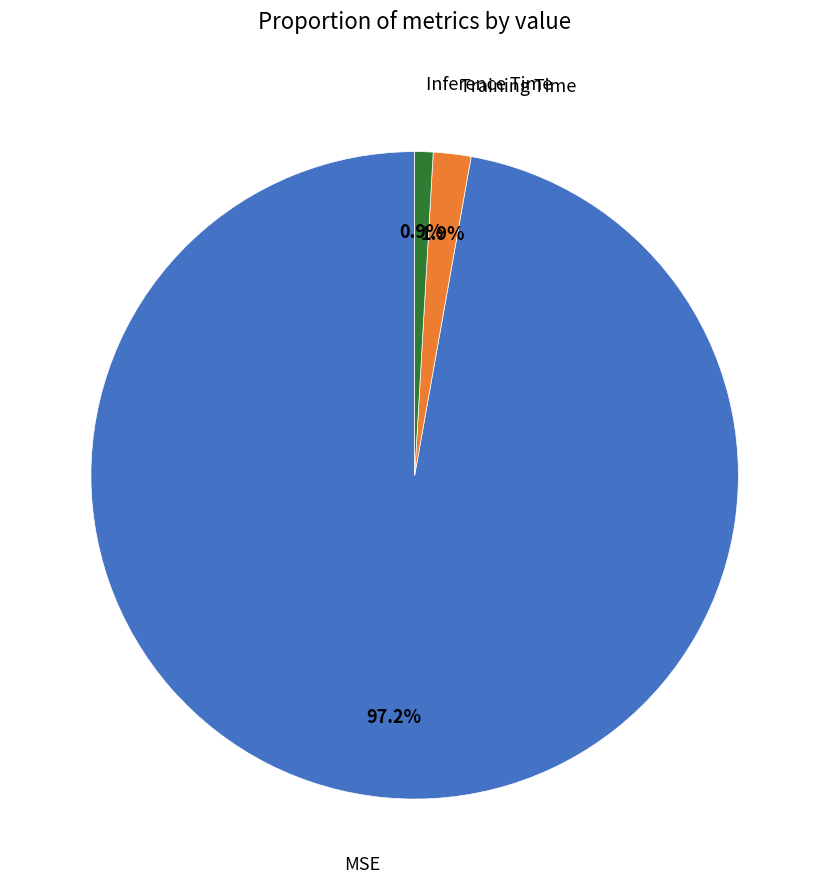

Is there a majority slice in this chart?

Yes